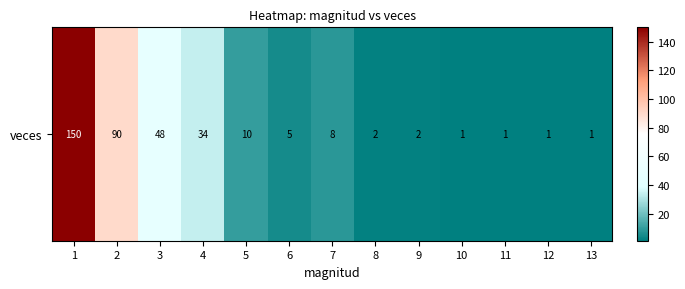

The chart shows a value of 3 at 8. True or false?

False